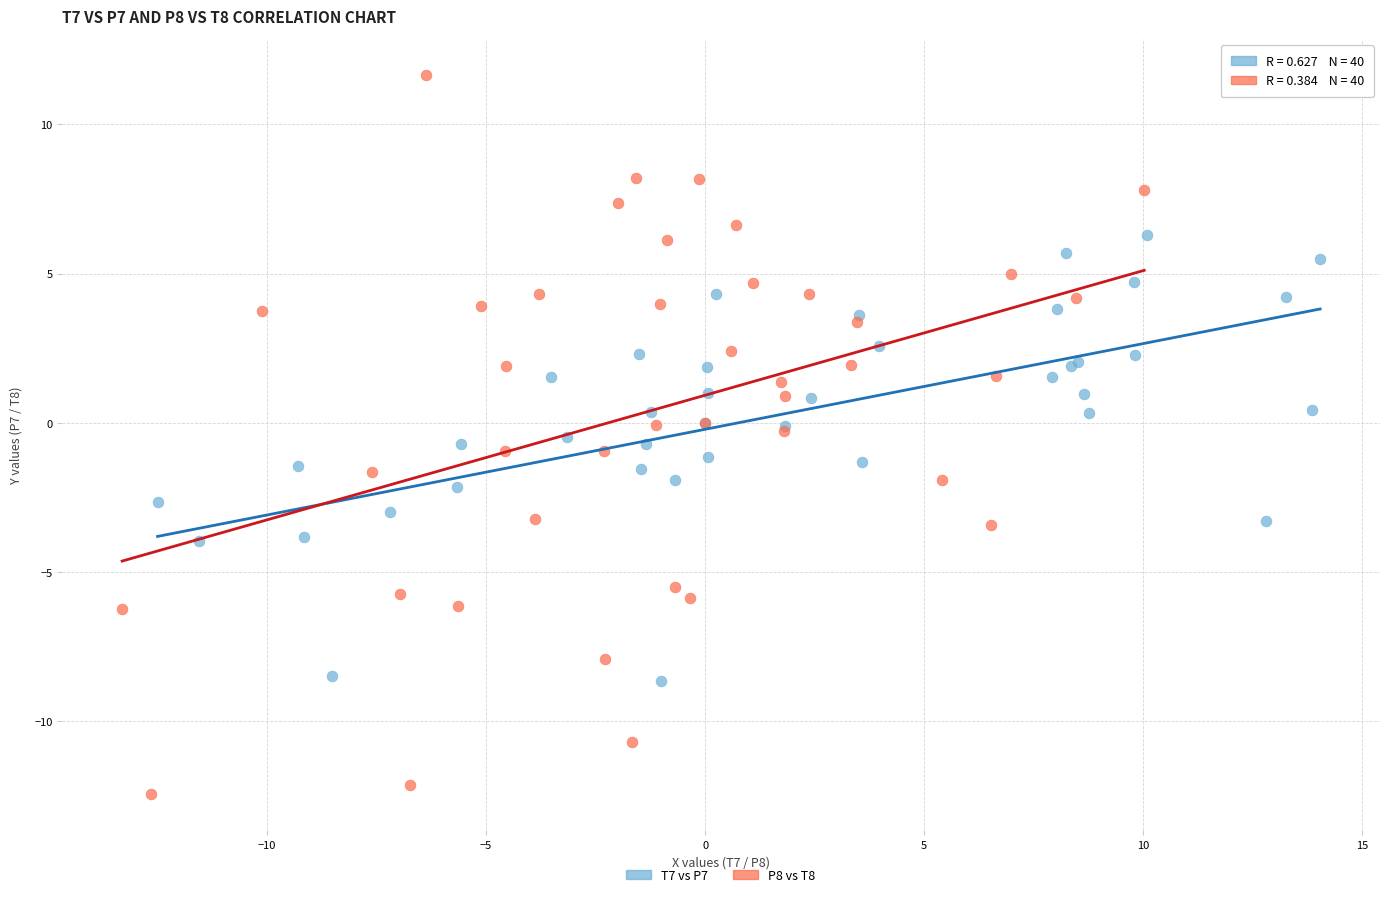

Which series reaches the minimum Y coordinate?

P8 vs T8